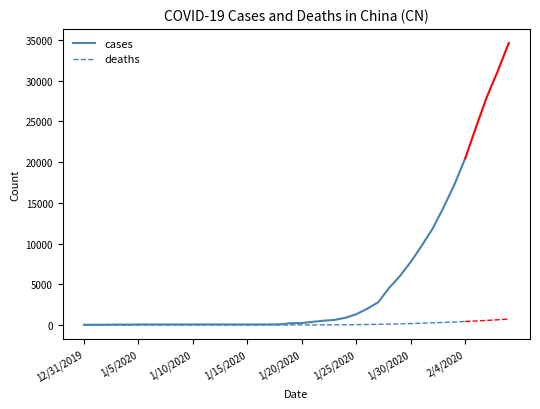

What is the spread (max minus min) of values at 33?

14095